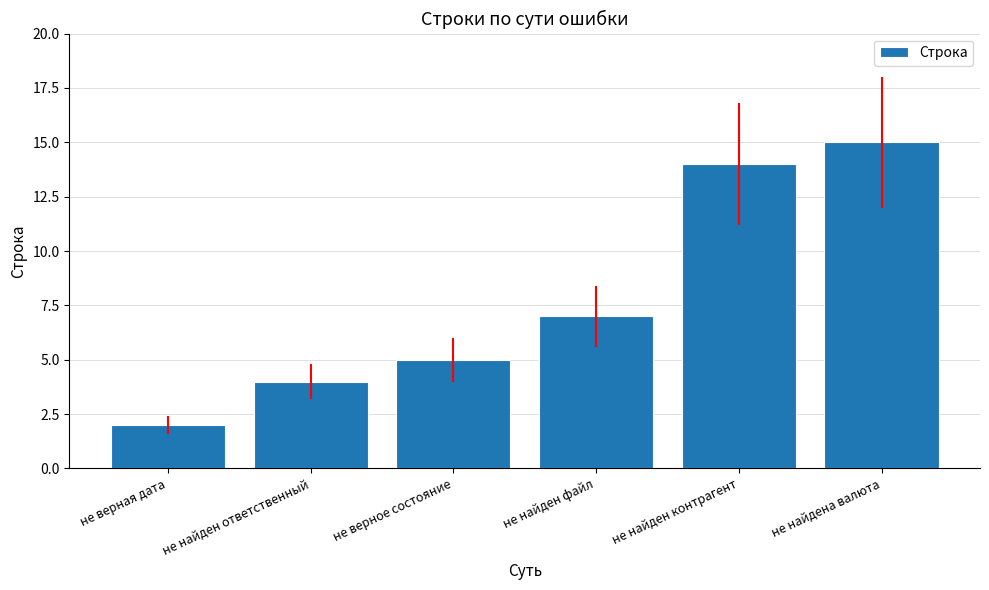

How many data points are less than 7?

3